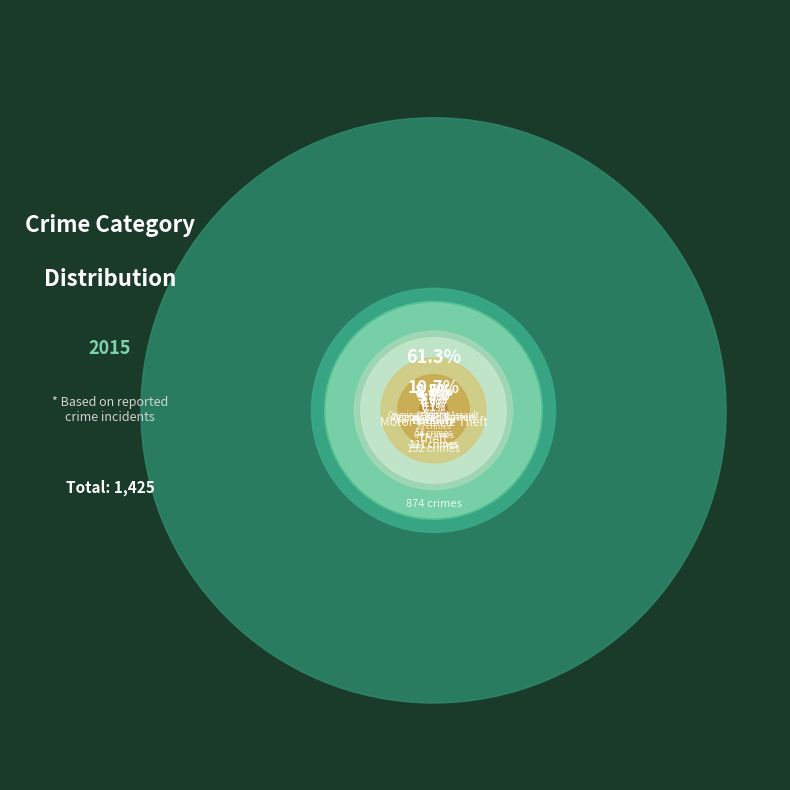

To the nearest percent, what is the combined percentage of Aggravated Assault and Motor Vehicle Theft?

14%